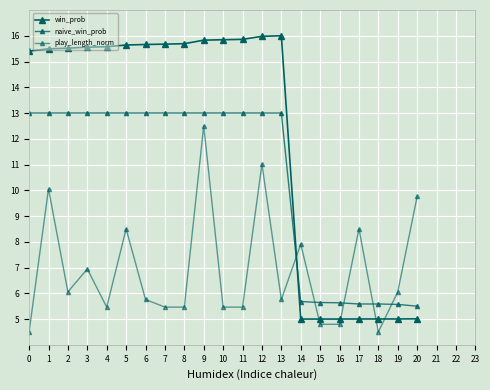

What is the sum of the naive_win_prob values at 16 and 17?

11.2